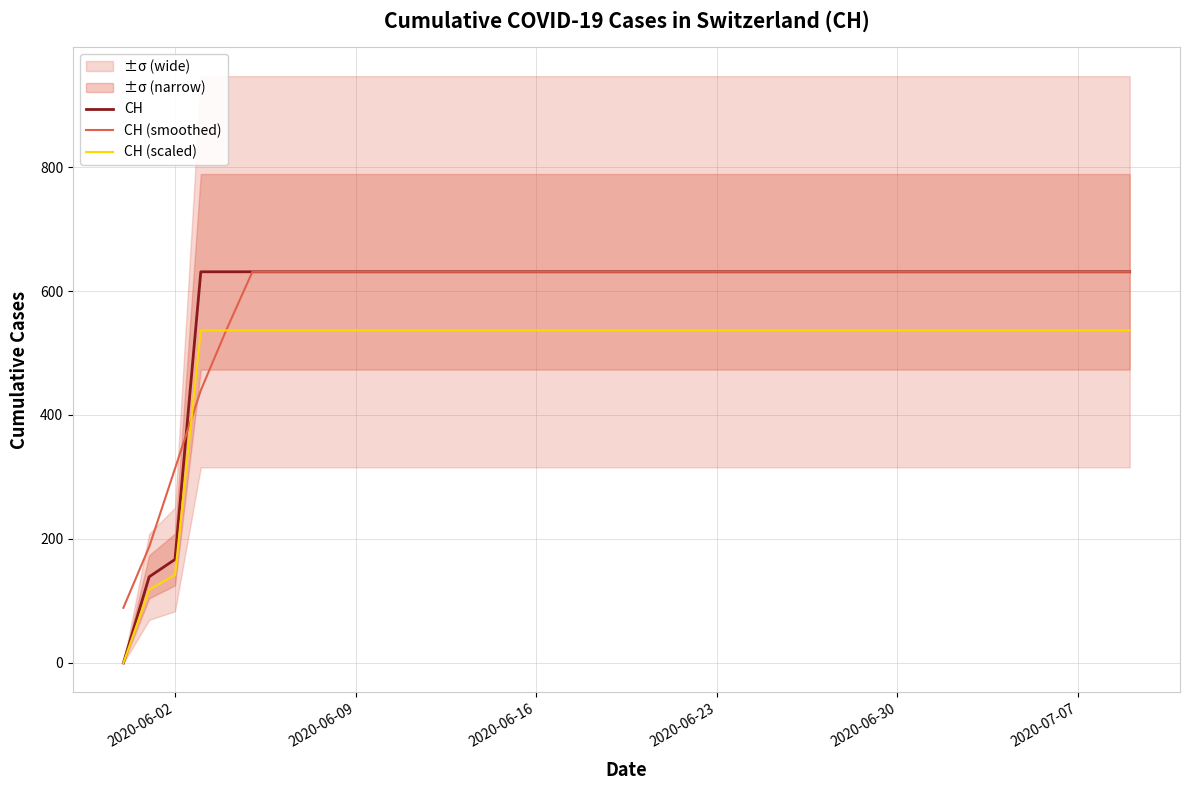

What is the maximum value for CH?

631.0